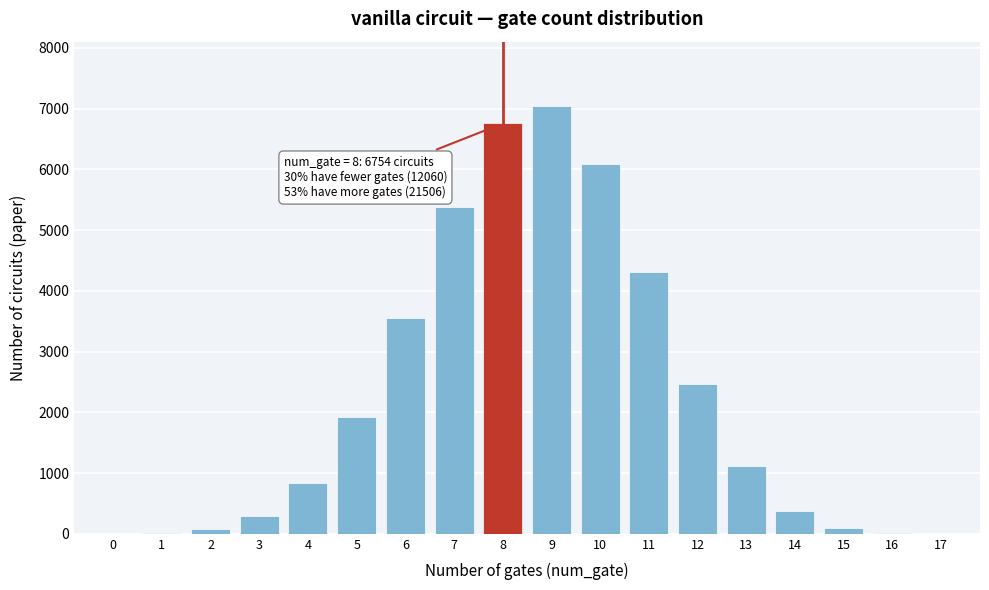

The value at 11 is 7271. True or false?

False